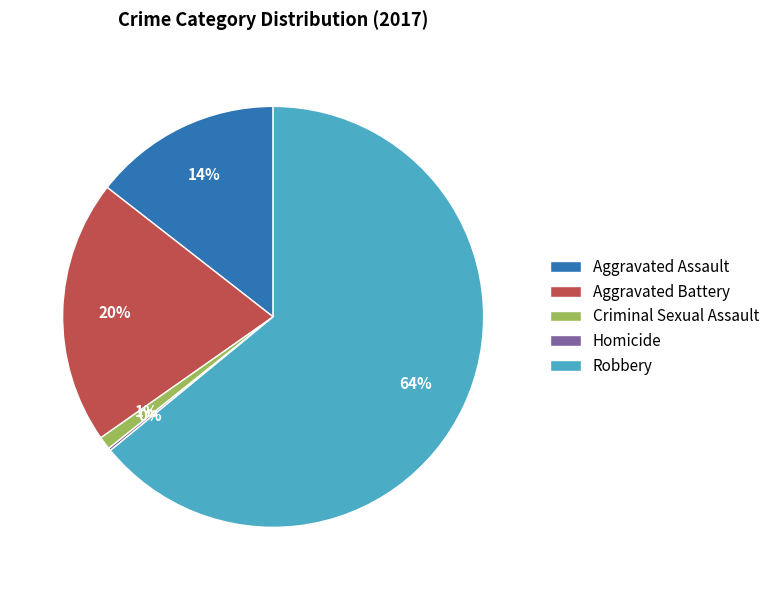

To the nearest percent, what is the average slice percentage?

20%